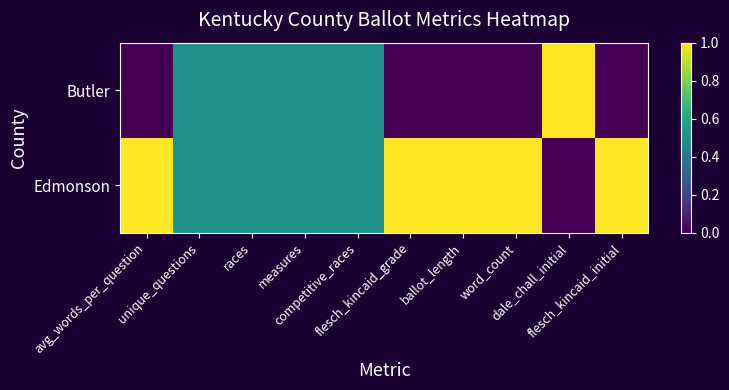

What is the total value across all series at measures?

1.0